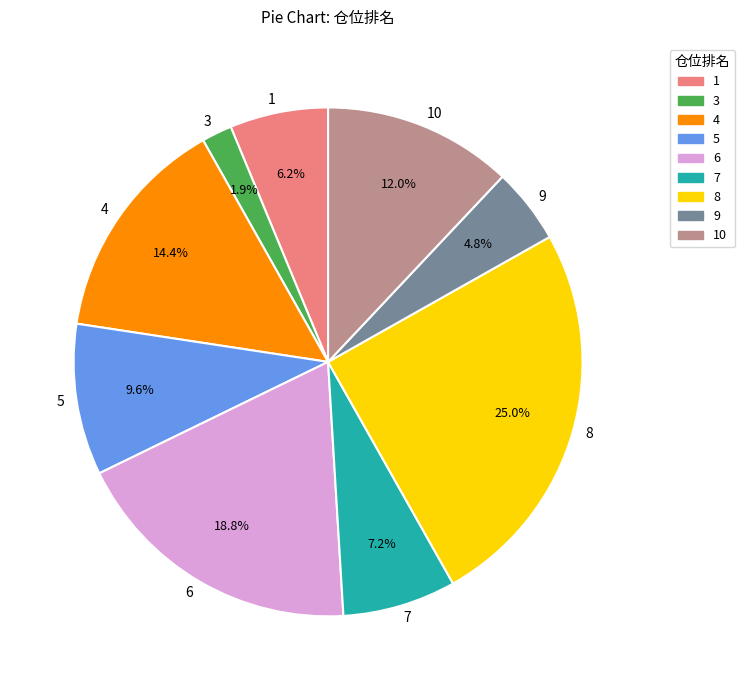

Does 4 account for over 50% of the chart?

No